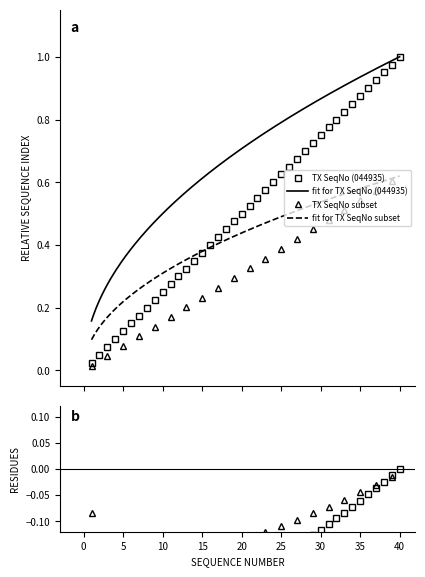

What is the value of the 9th point from the left?

0.2